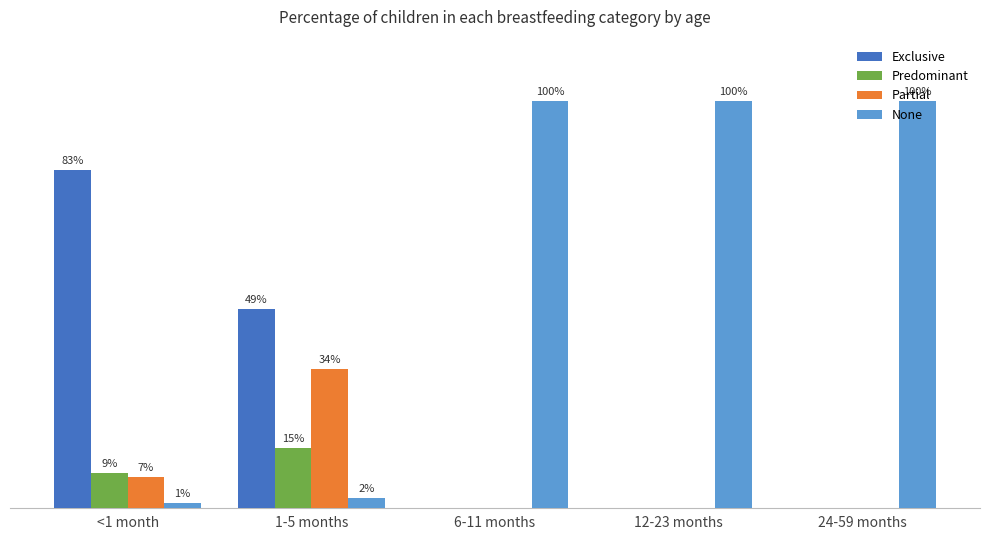

Reading left to right, extract all data points from this chart.

Exclusive: <1 month=0.8	1-5 months=0.5	6-11 months=0.0	12-23 months=0.0	24-59 months=0.0
Predominant: <1 month=0.1	1-5 months=0.1	6-11 months=0.0	12-23 months=0.0	24-59 months=0.0
Partial: <1 month=0.1	1-5 months=0.3	6-11 months=0.0	12-23 months=0.0	24-59 months=0.0
None: <1 month=0.0	1-5 months=0.0	6-11 months=1.0	12-23 months=1.0	24-59 months=1.0